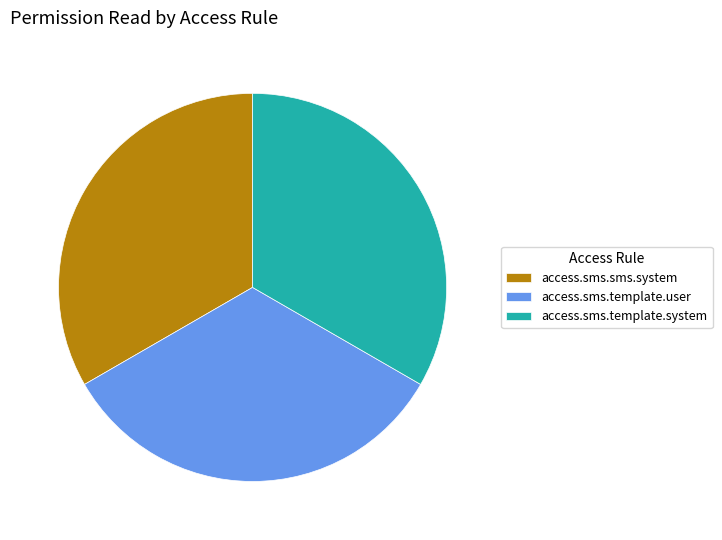

True or false: access.sms.template.user accounts for 33% of the total.

True